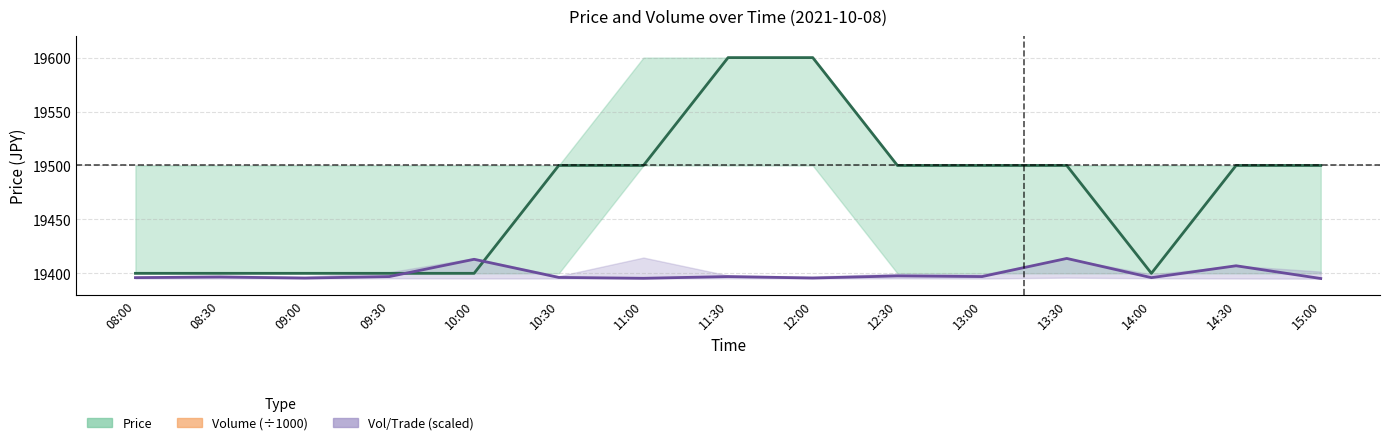

Is it true that Price equals 19500.0 at 10:30?

True